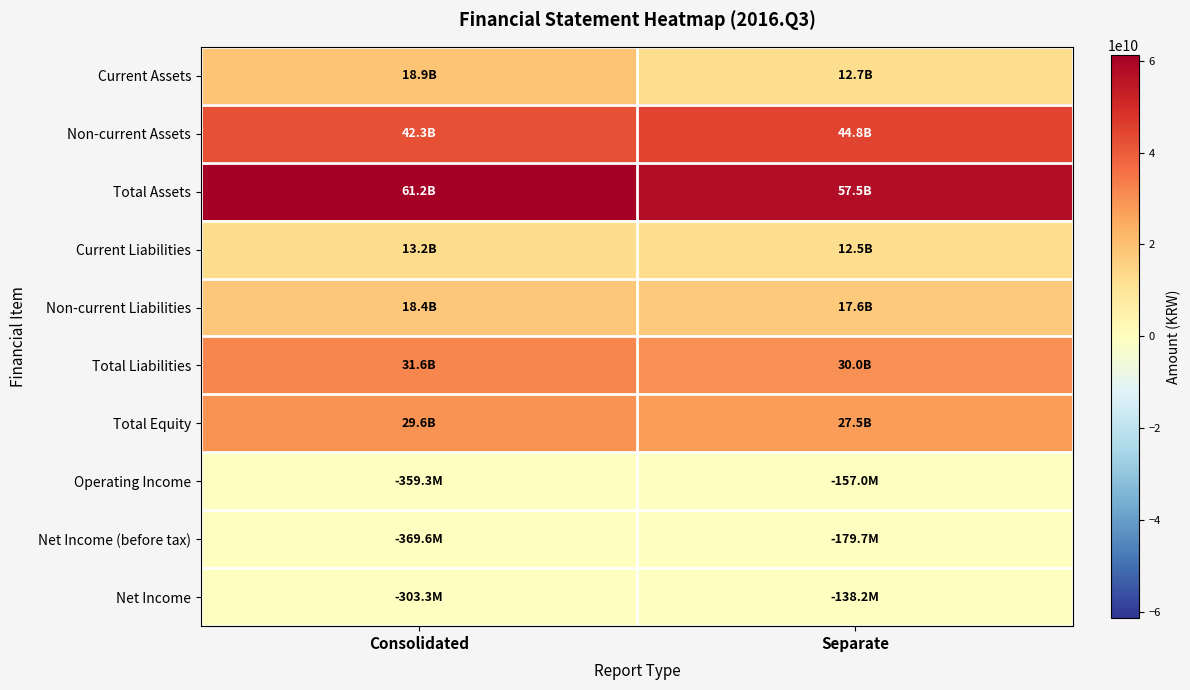

At how many categories does at least one series exceed 50584089154?

2